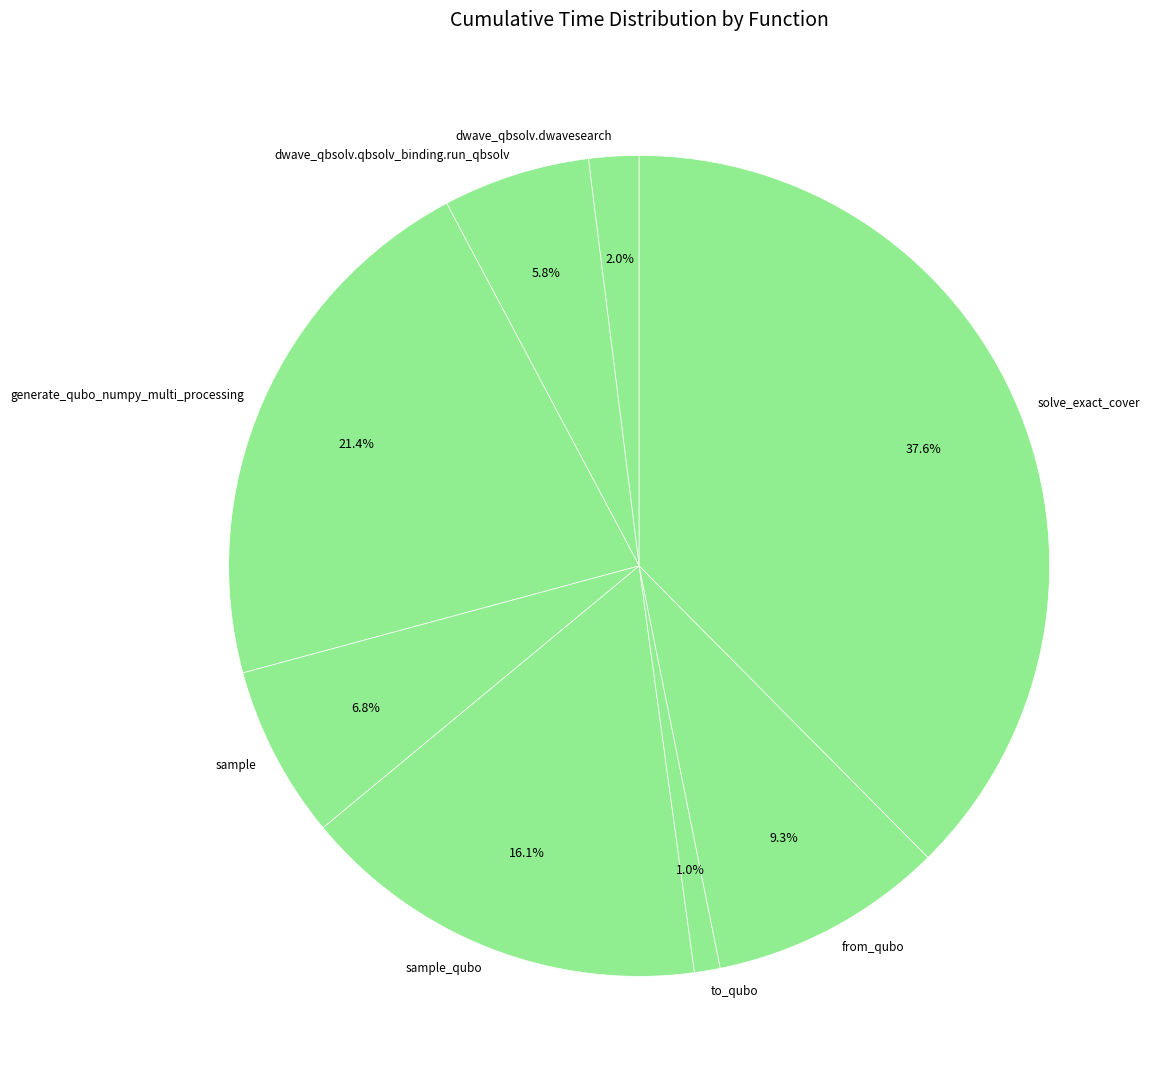

How many slices are in this pie chart?

8